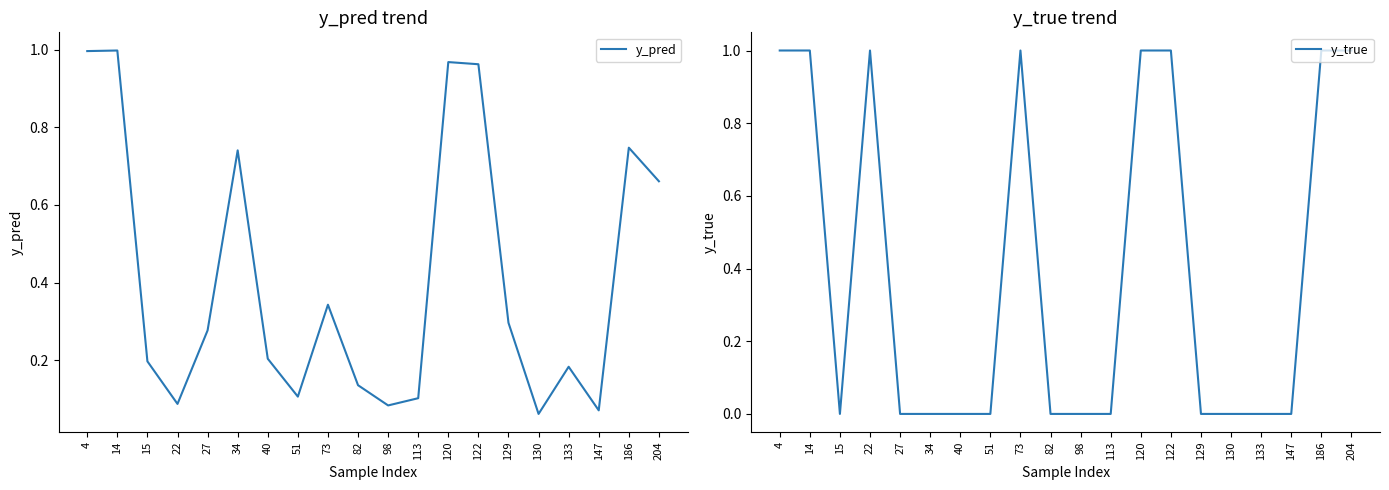

Is it true that y_pred equals 0.5 at 34?

False